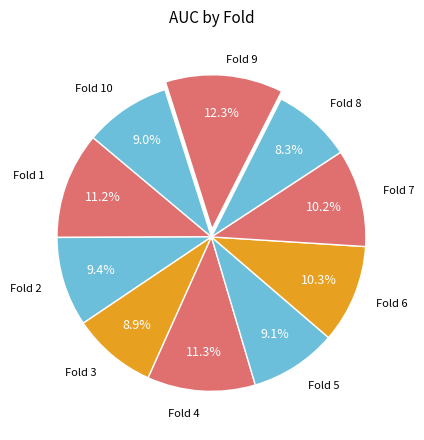

How many slices are in this pie chart?

10